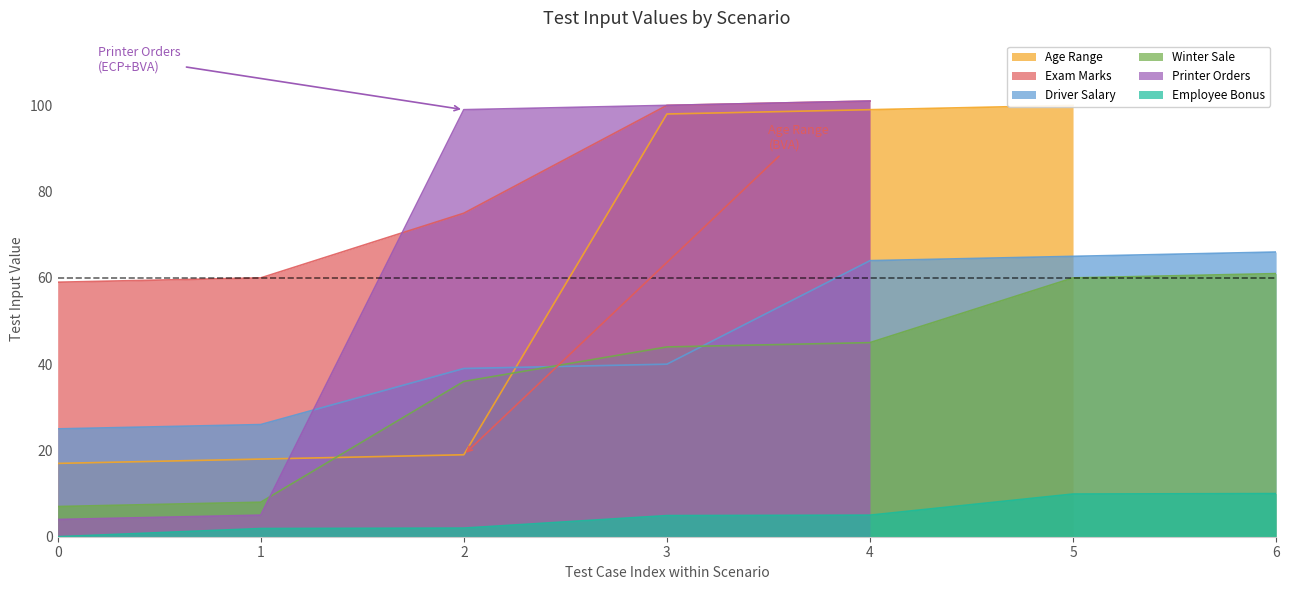

Is the value of Employee Bonus at 2 greater than the value of Winter Sale at 1?

No